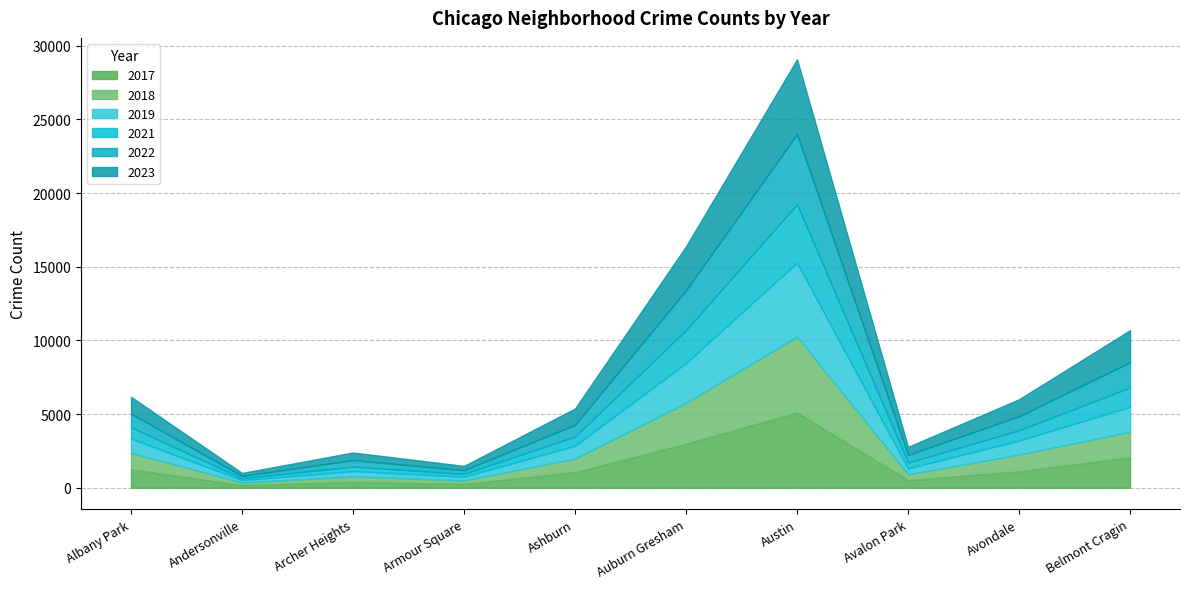

How many lines are shown in the chart?

6